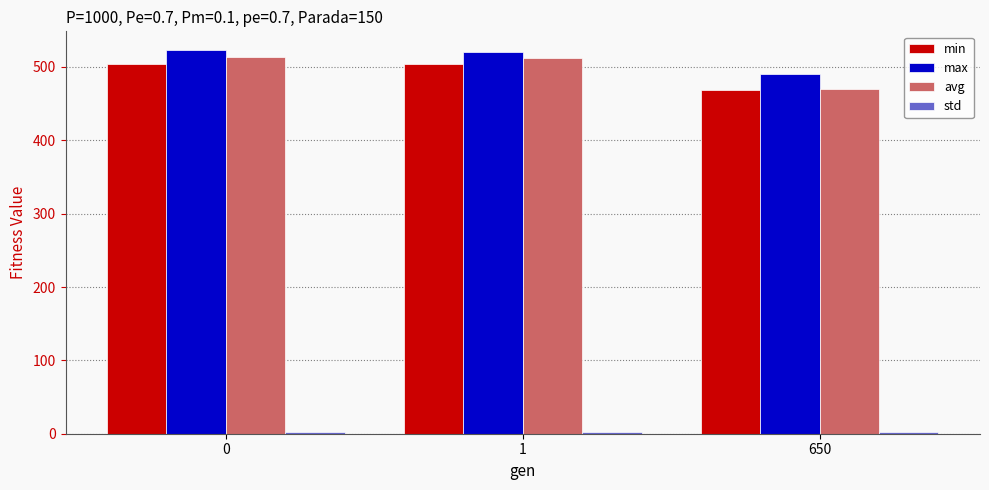

What is the average value of the max series?

510.9